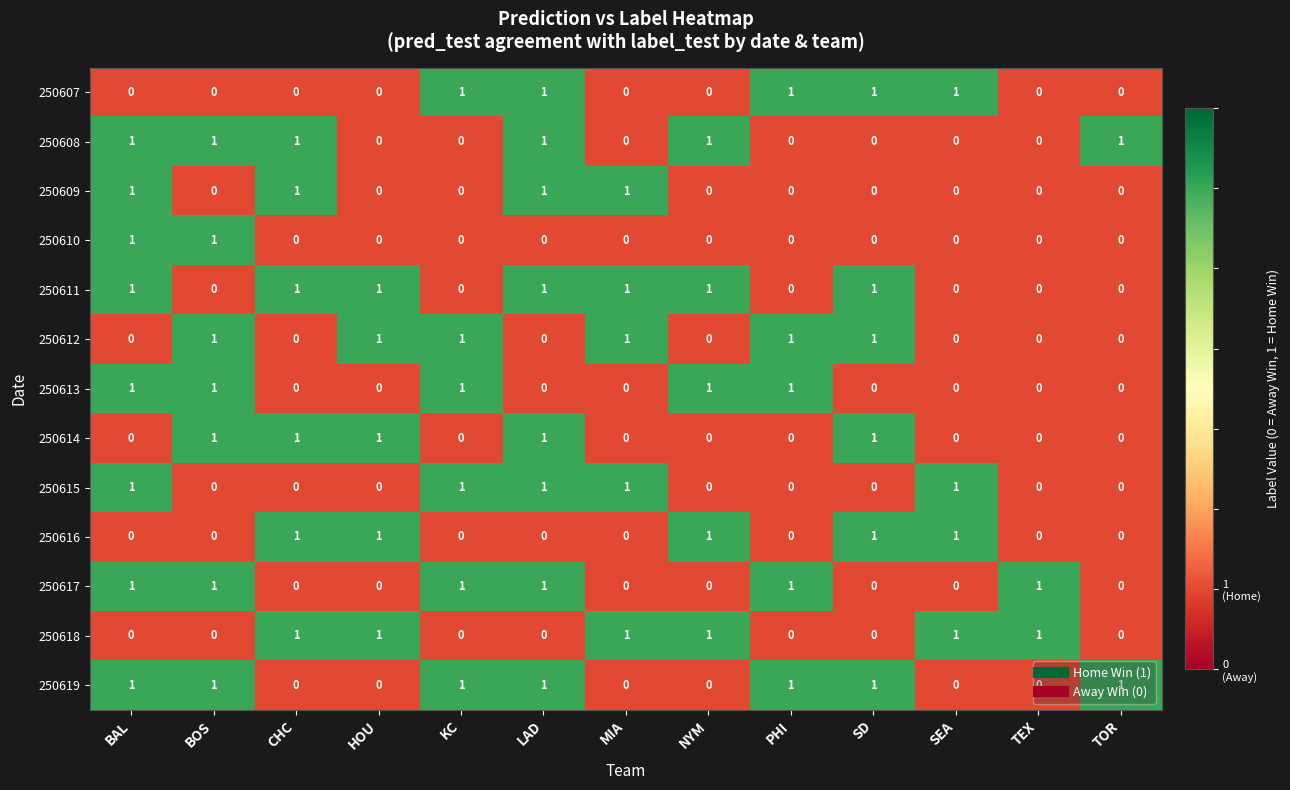

At how many categories does at least one series exceed 0?

13